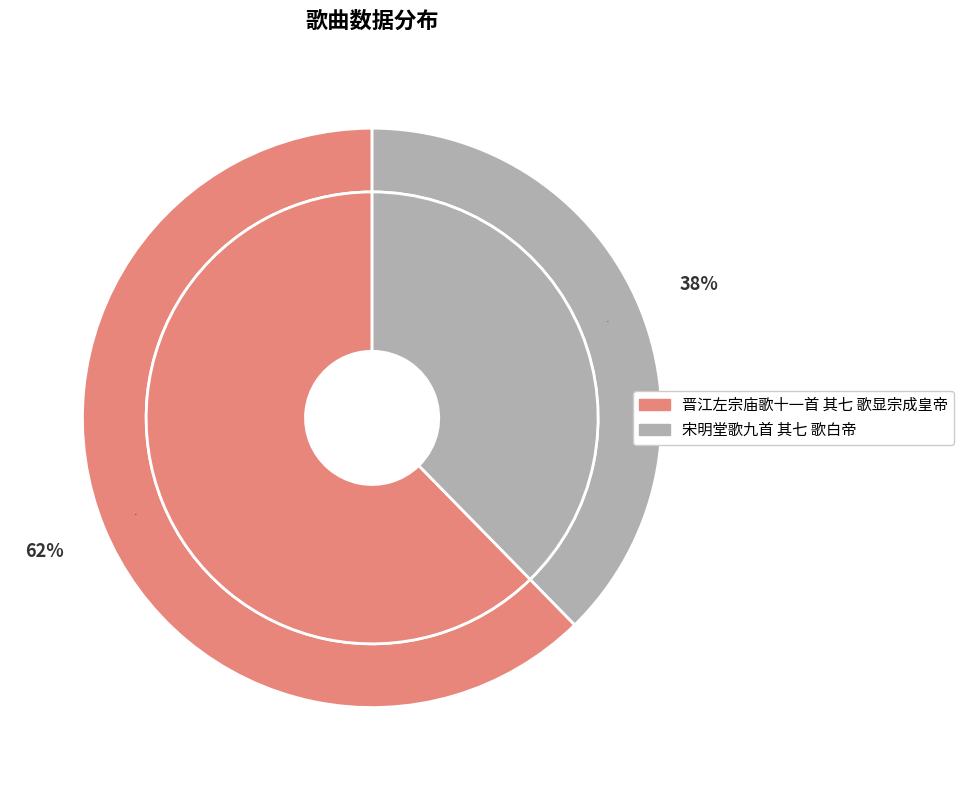

The 晋江左宗庙歌十一首 其七 歌显宗成皇帝 slice represents 62% of the pie. True or false?

True